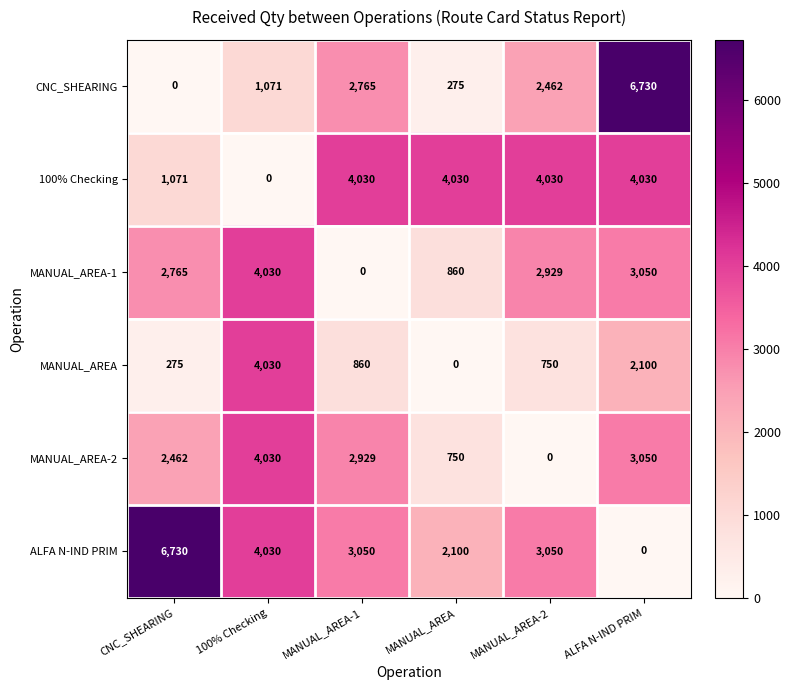

Between CNC_SHEARING and MANUAL_AREA-2, which series saw the biggest shift?

ALFA N-IND PRIM